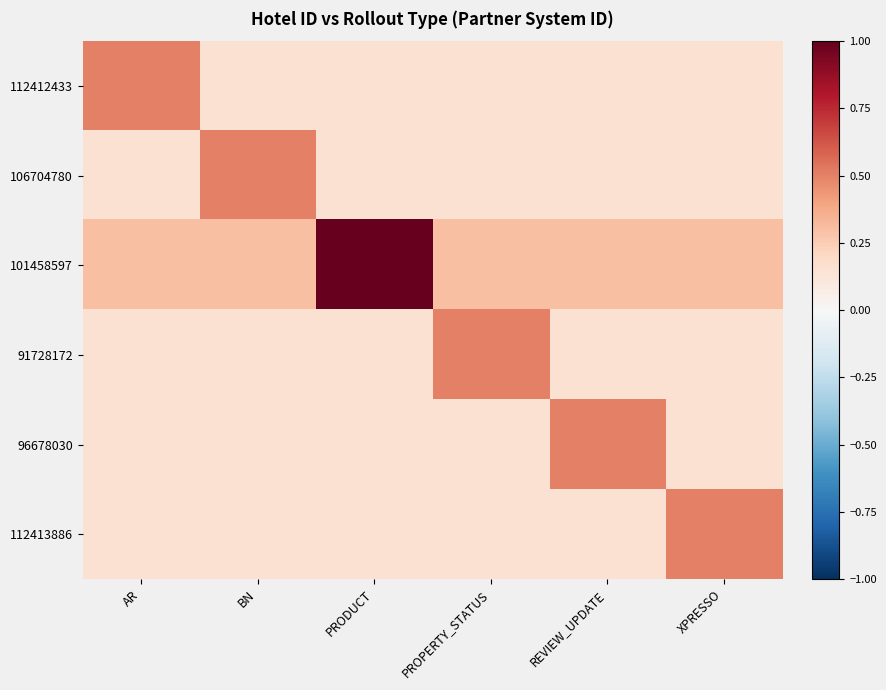

What is the total value across all series at BN?

1.4